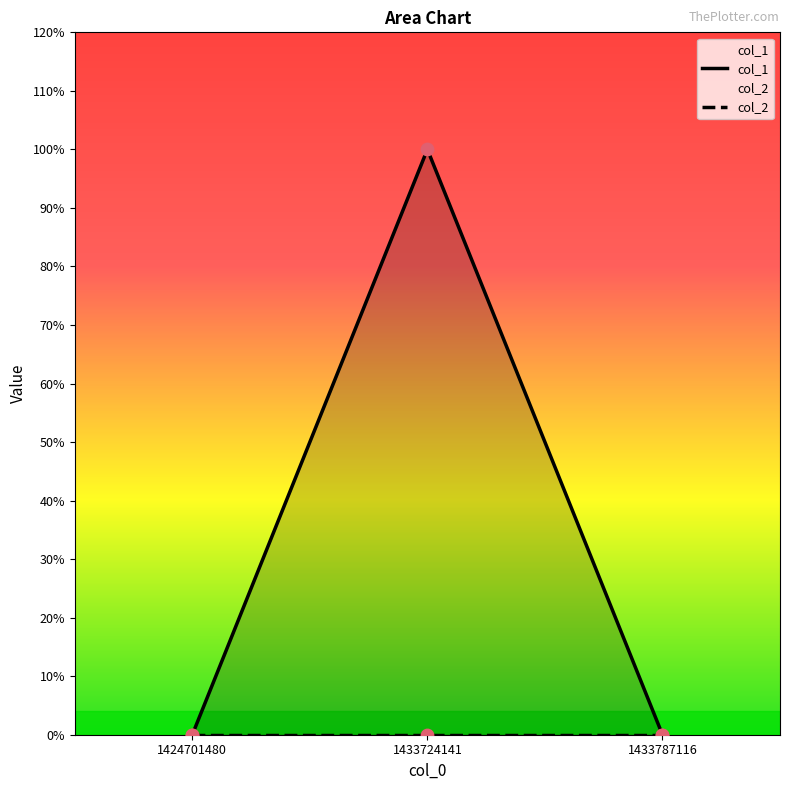

Which series has the largest total across all categories?

col_1